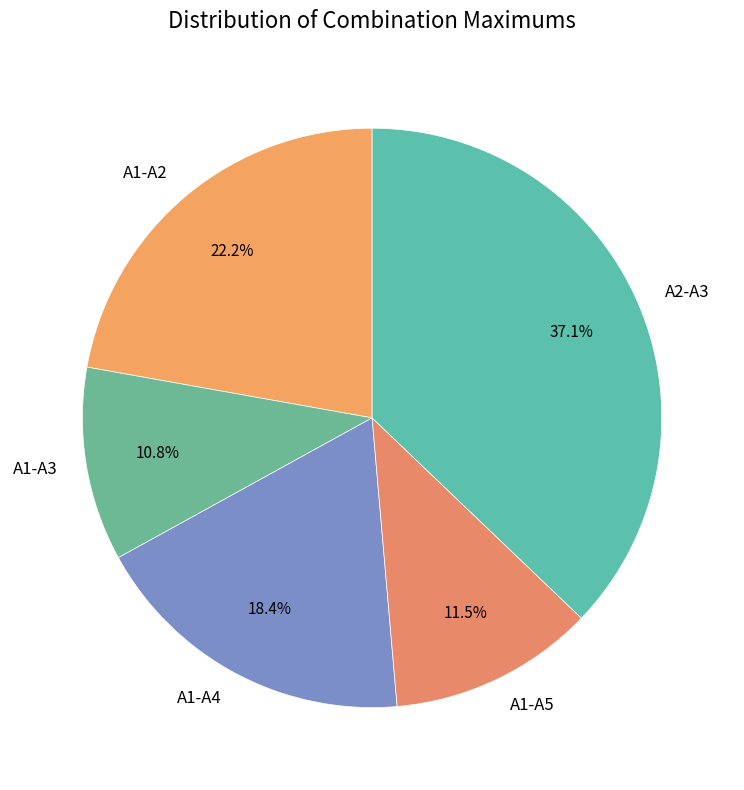

Between A2-A3 and A1-A5, which is larger?

A2-A3